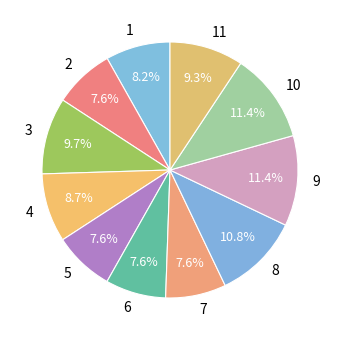

How many slices are in this pie chart?

11